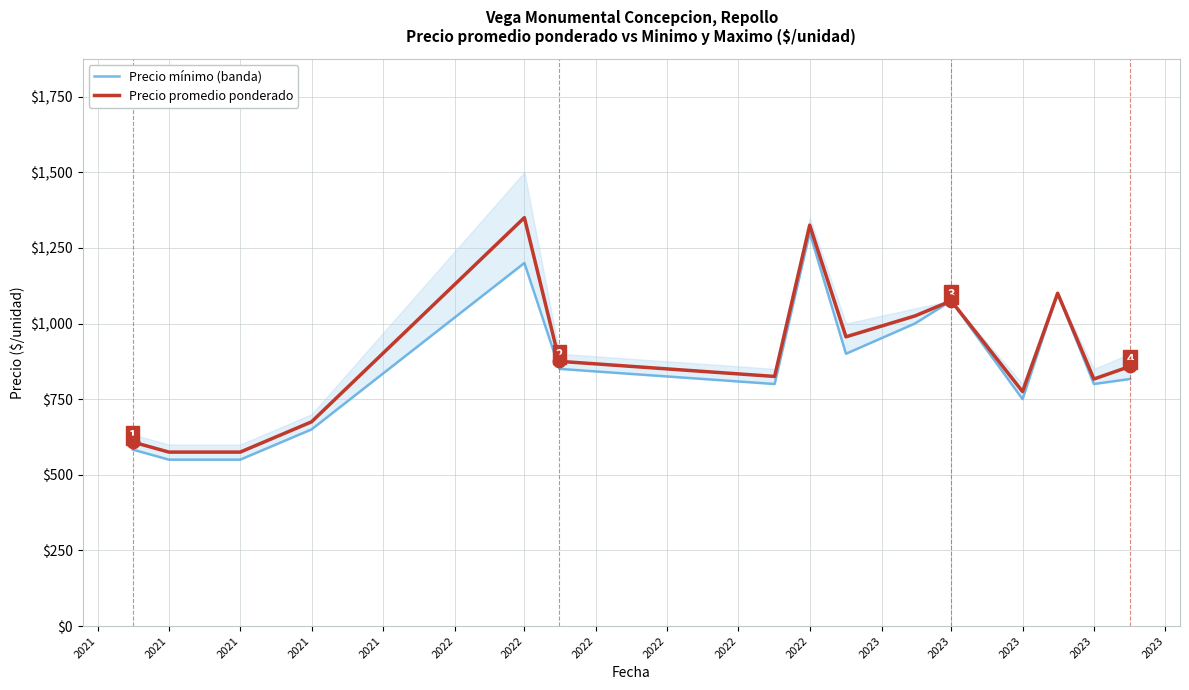

Which series reaches the maximum Y coordinate?

Precio promedio ponderado